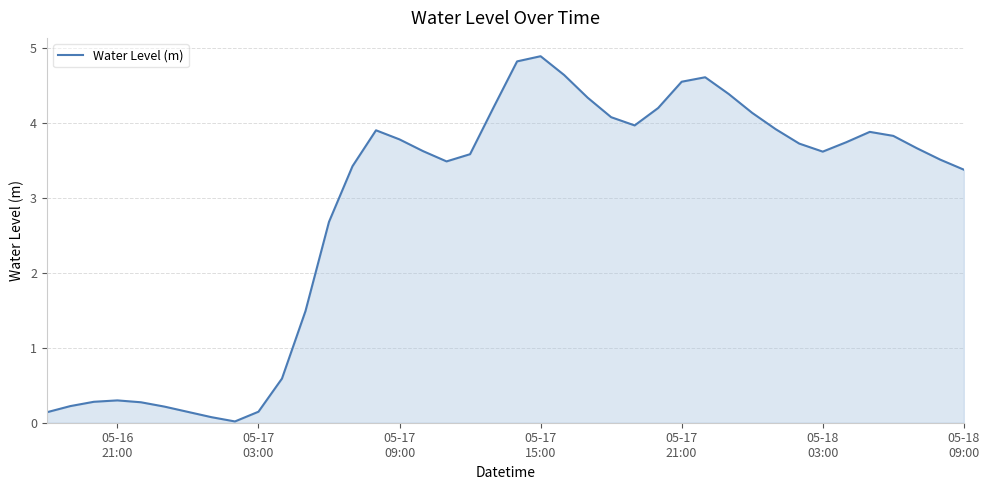

What is the maximum value shown in the chart?

4.9